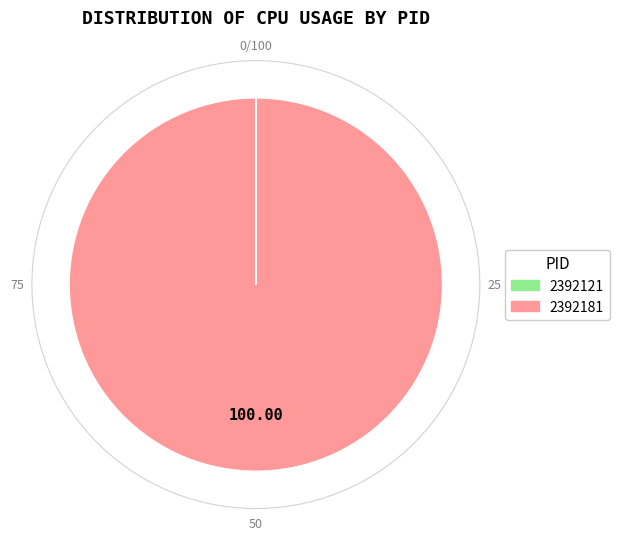

To the nearest percent, what is the average slice percentage?

50%